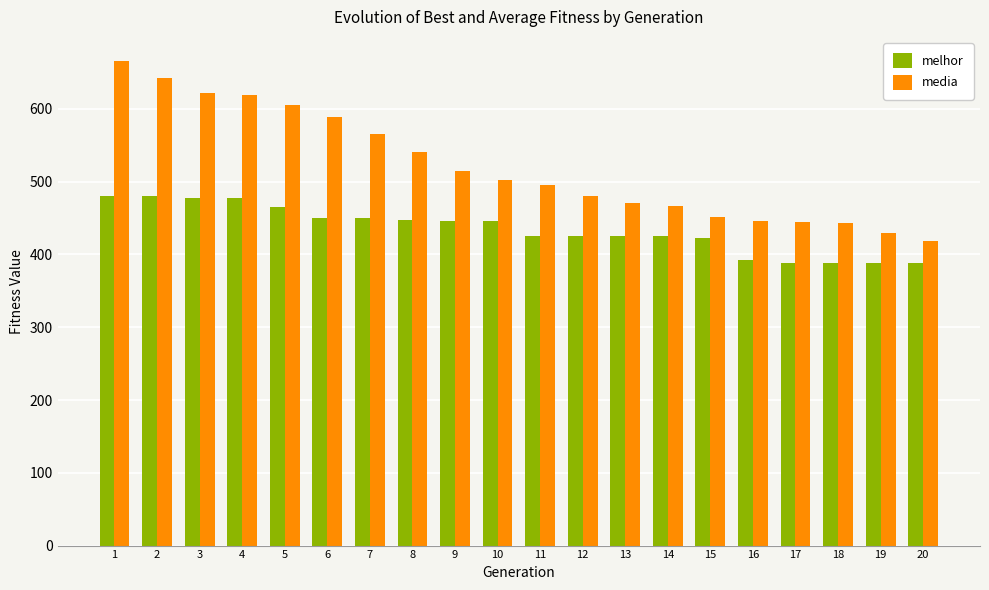

How many bars are there in total?

40